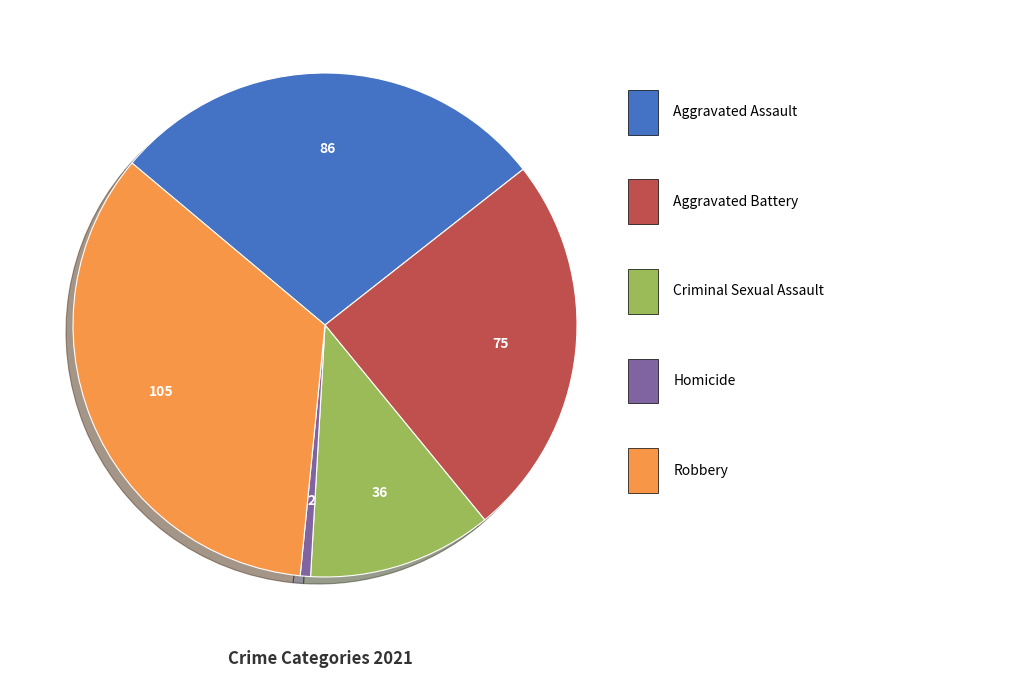

Is there any slice that represents more than half of the pie?

No